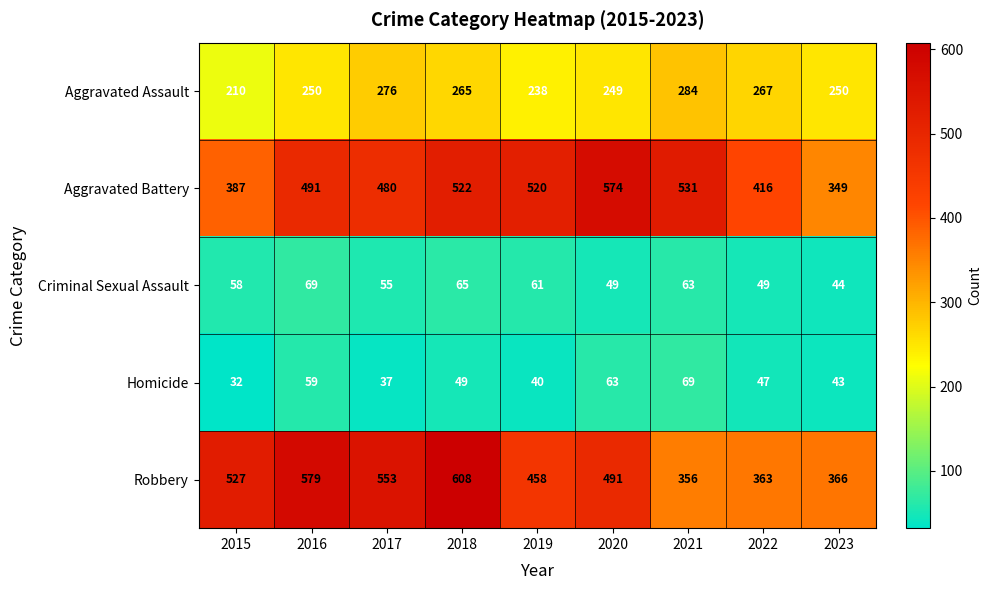

Rank the series at 2021 from lowest to highest value.

Criminal Sexual Assault, Homicide, Aggravated Assault, Robbery, Aggravated Battery